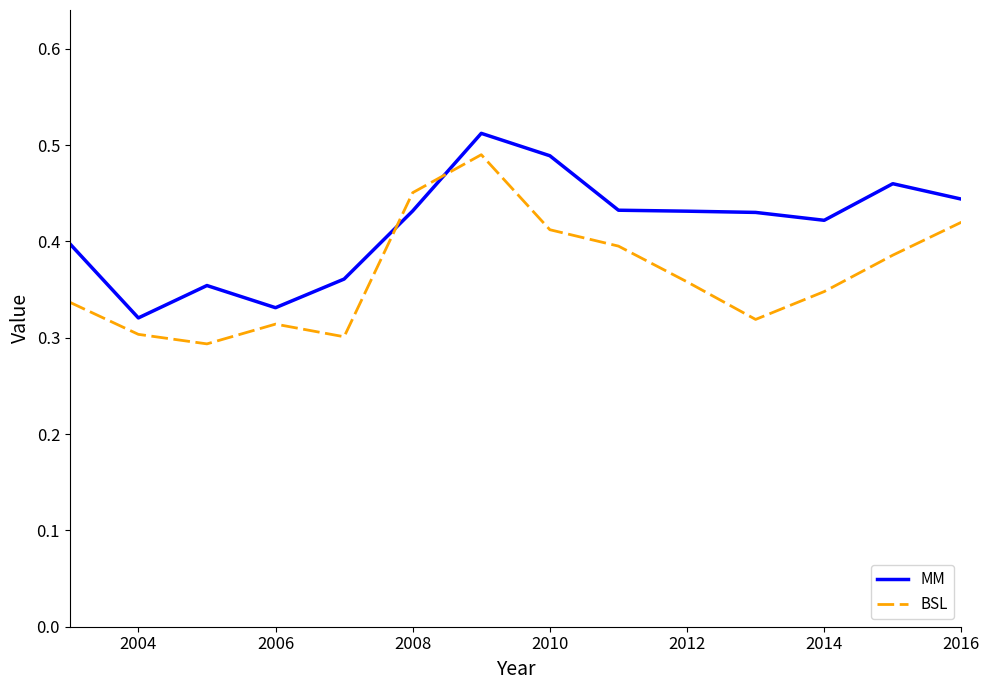

Rank the series by their maximum value, from lowest to highest.

BSL, MM